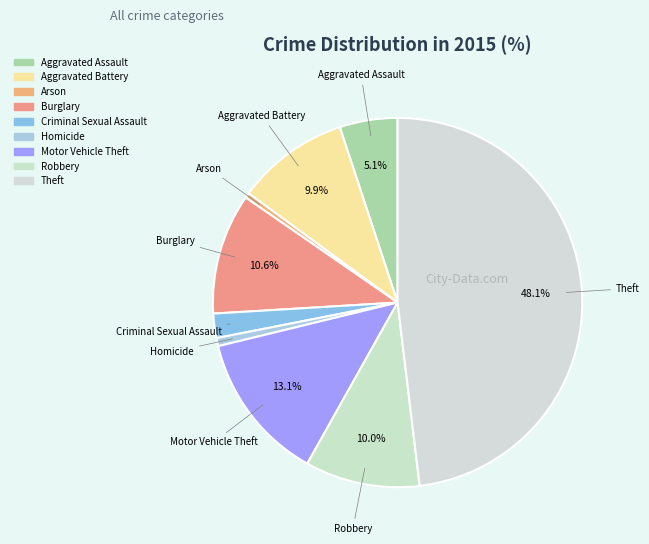

How many segments does this pie chart have?

9